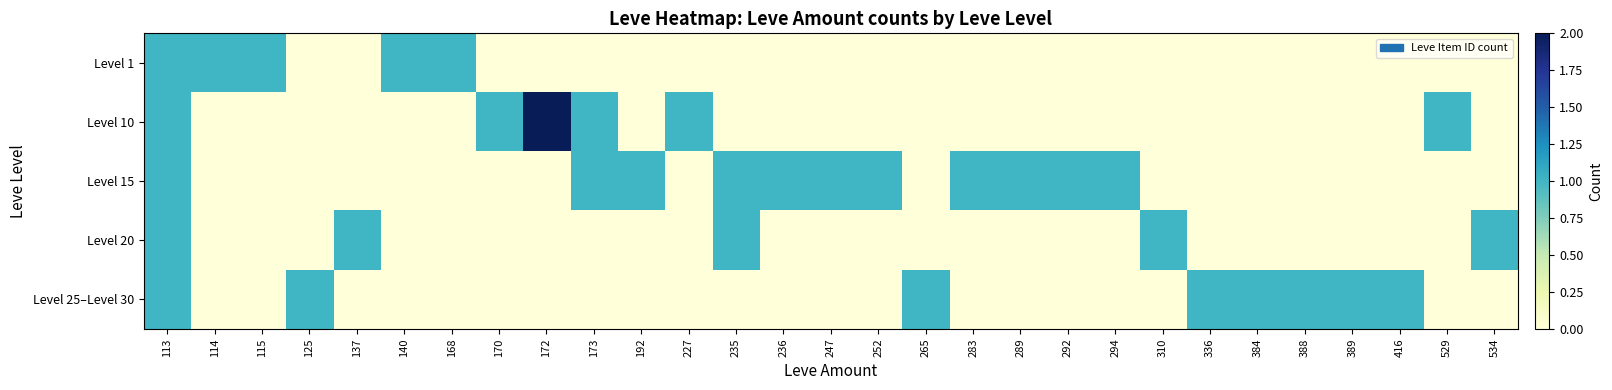

What is the greatest value displayed?

2